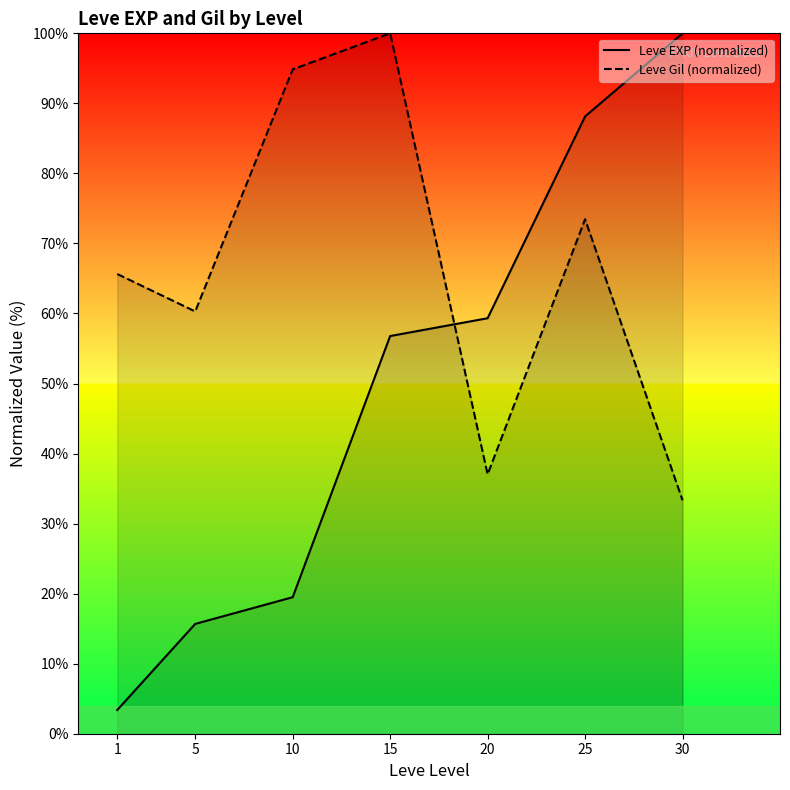

True or false: Leve Gil (normalized) has more than 0 interior local peaks.

True